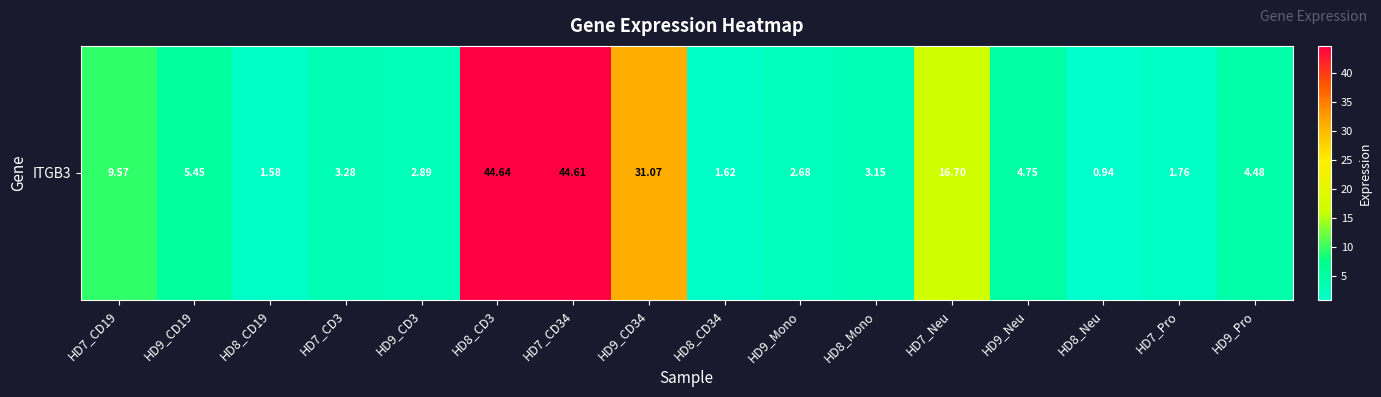

Reading left to right, transcribe all the data shown in this chart.

HD7_CD19=9.6	HD9_CD19=5.5	HD8_CD19=1.6	HD7_CD3=3.3	HD9_CD3=2.9	HD8_CD3=44.6	HD7_CD34=44.6	HD9_CD34=31.1	HD8_CD34=1.6	HD9_Mono=2.7	HD8_Mono=3.1	HD7_Neu=16.7	HD9_Neu=4.8	HD8_Neu=0.9	HD7_Pro=1.8	HD9_Pro=4.5